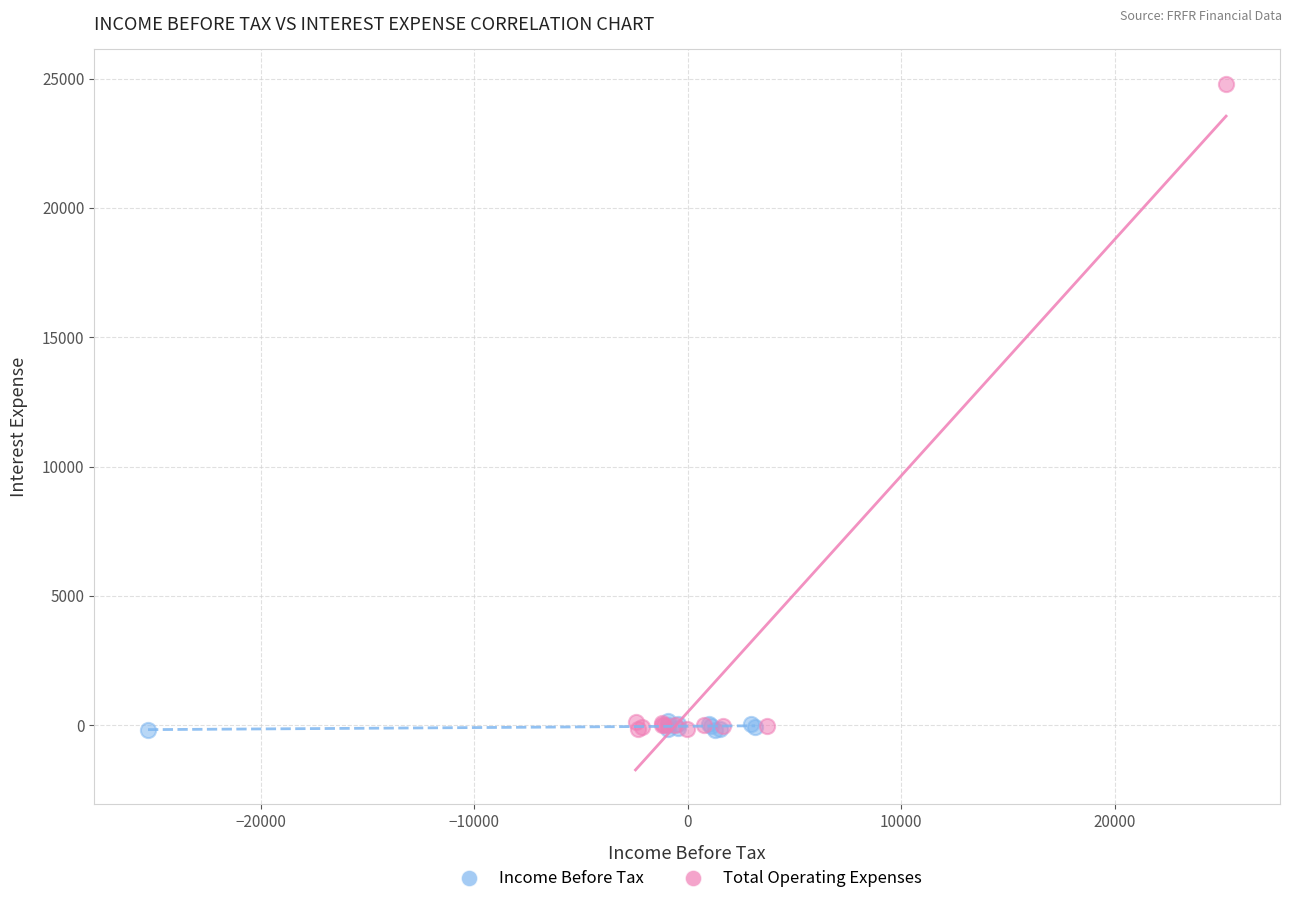

What are all the series names shown in the legend?

Income Before Tax, Total Operating Expenses